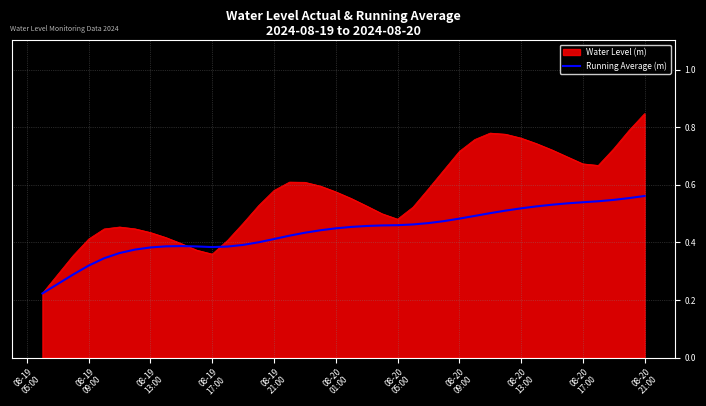

Rank the series by their maximum value, from highest to lowest.

Water Level (m), Running Average (m)